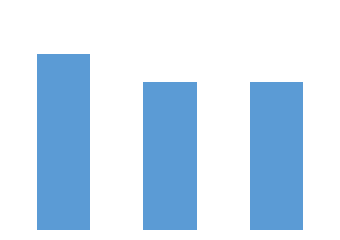

Does the chart contain any negative values?

No